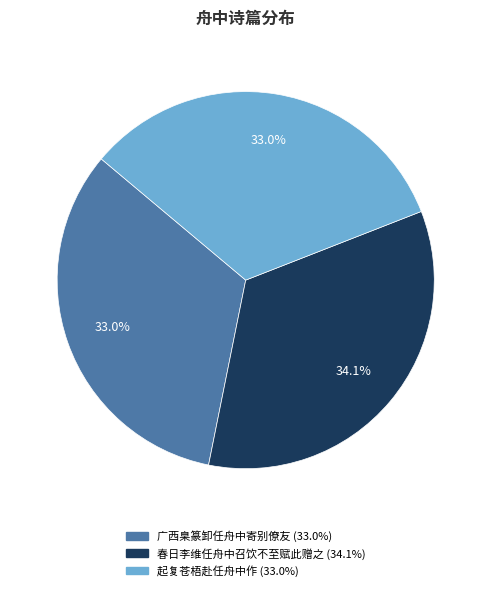

Does 春日李维任舟中召饮不至赋此赠之 represent more than half of the total?

No